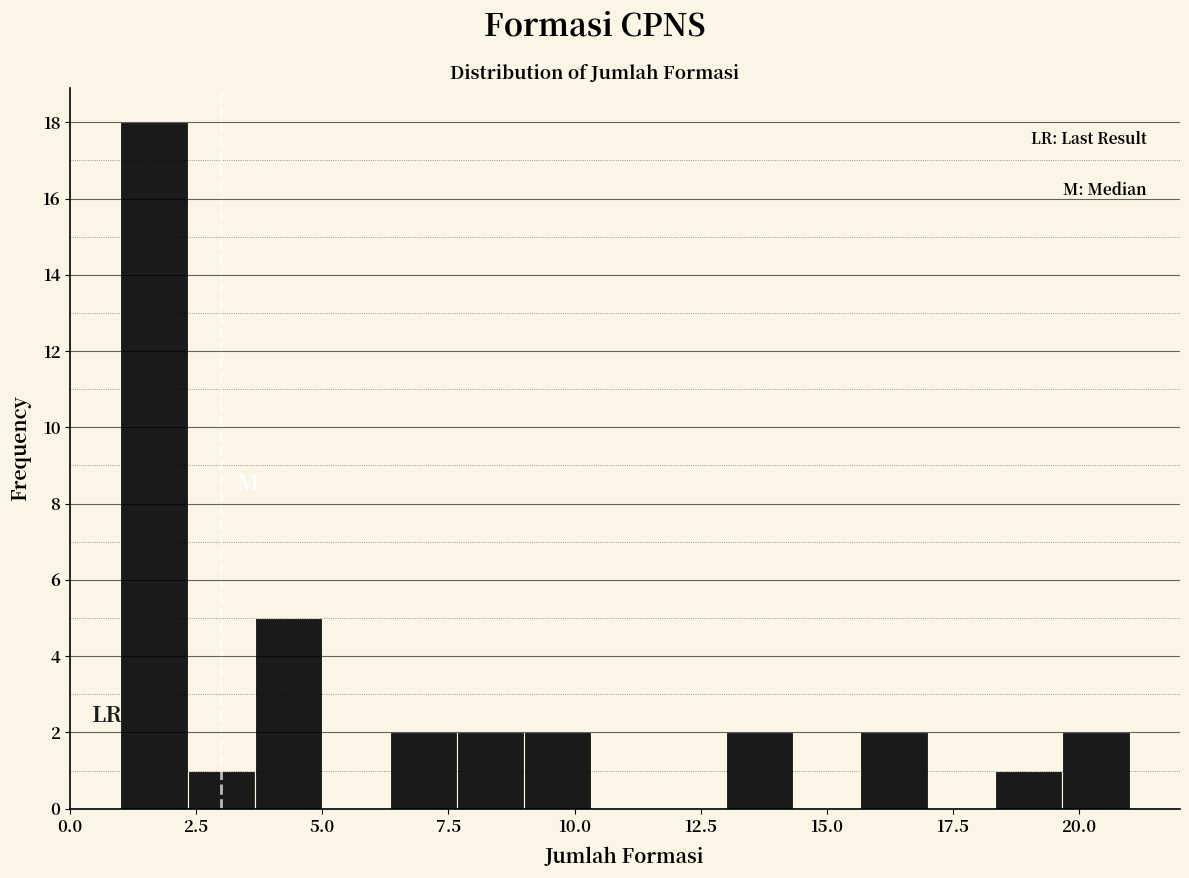

Around what value on the x-axis is the tallest bar? Give the approximate position of its centre, as read against the axis.

1.5